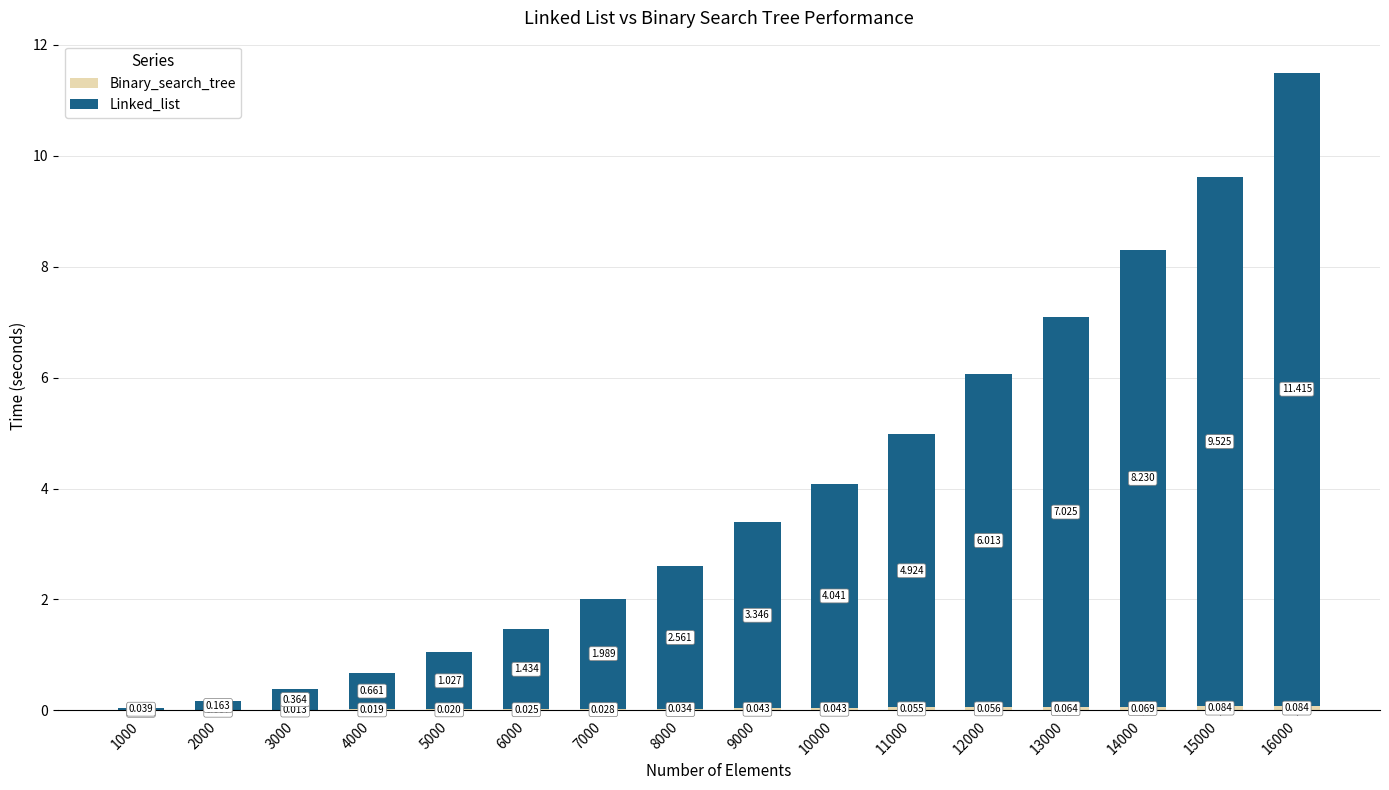

The value of Binary_search_tree at 2000 is 0.0. True or false?

True